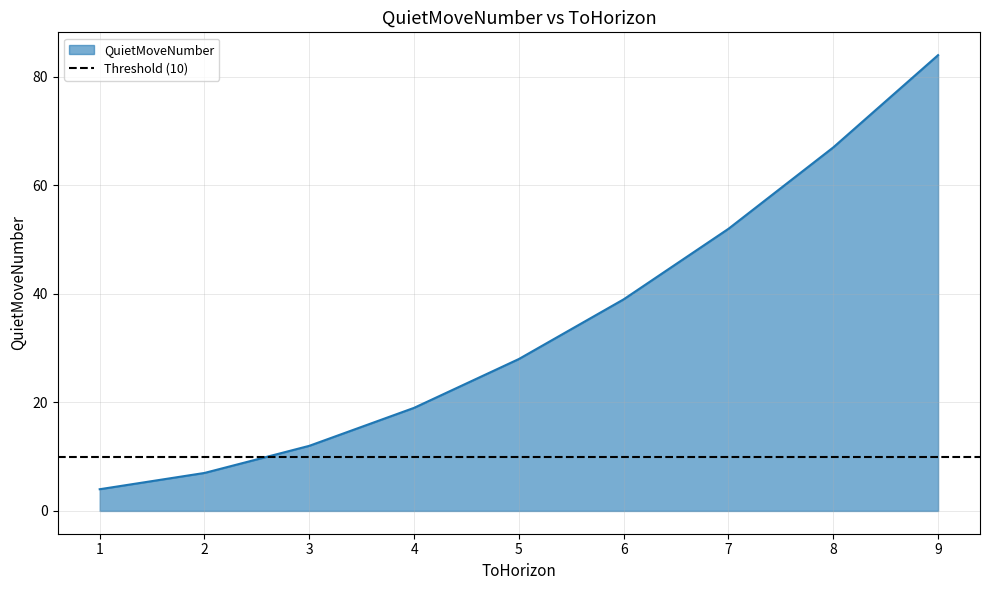

Where is the data nearest to the value 44?

6